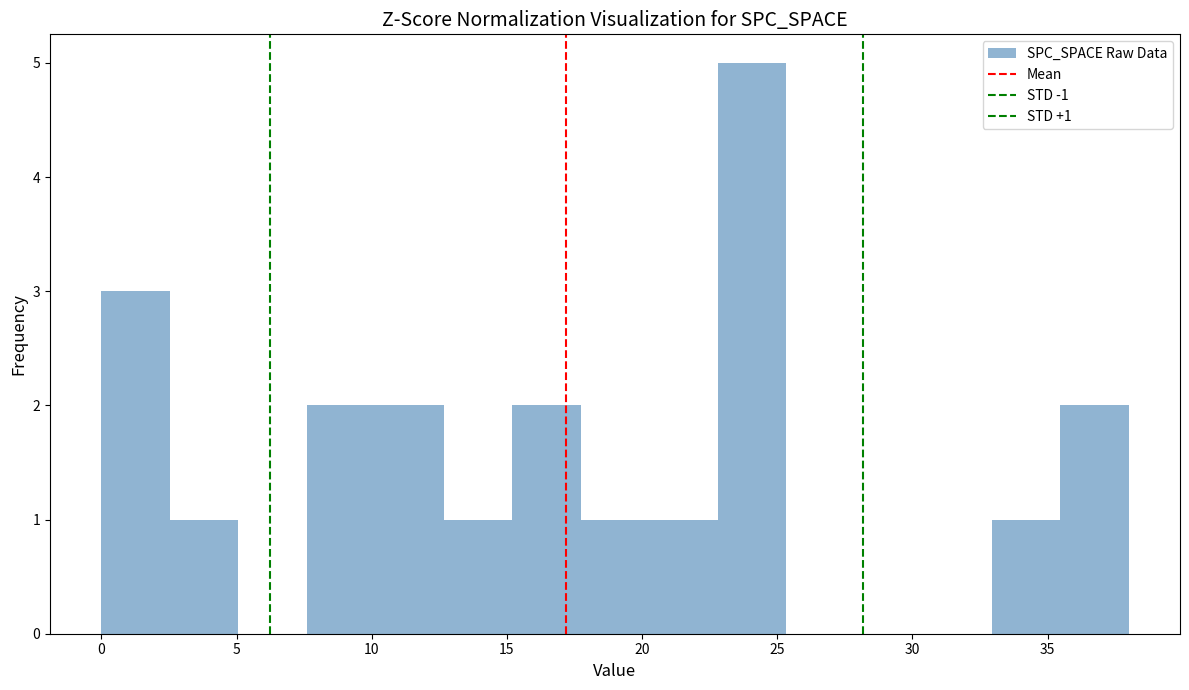

Over which range of the x-axis is the bar tallest?

23.0 to 25.5